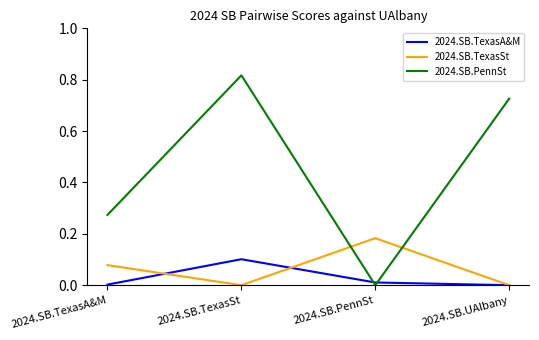

Which series has the widest spread of values?

2024.SB.PennSt